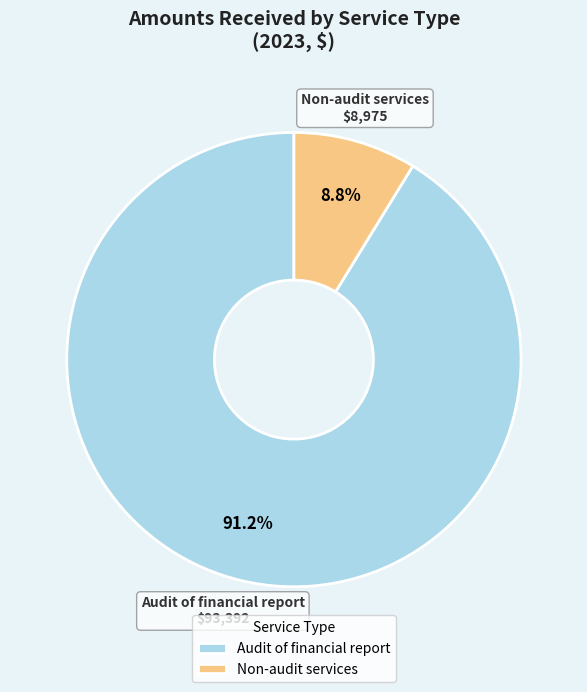

To the nearest percent, what is the combined percentage of Audit of financial report and Non-audit services?

100%